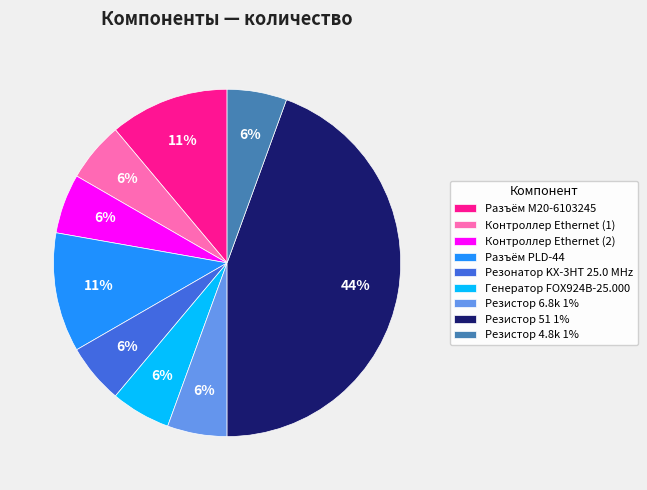

Does Генератор FOX924B-25.000 account for over 50% of the chart?

No